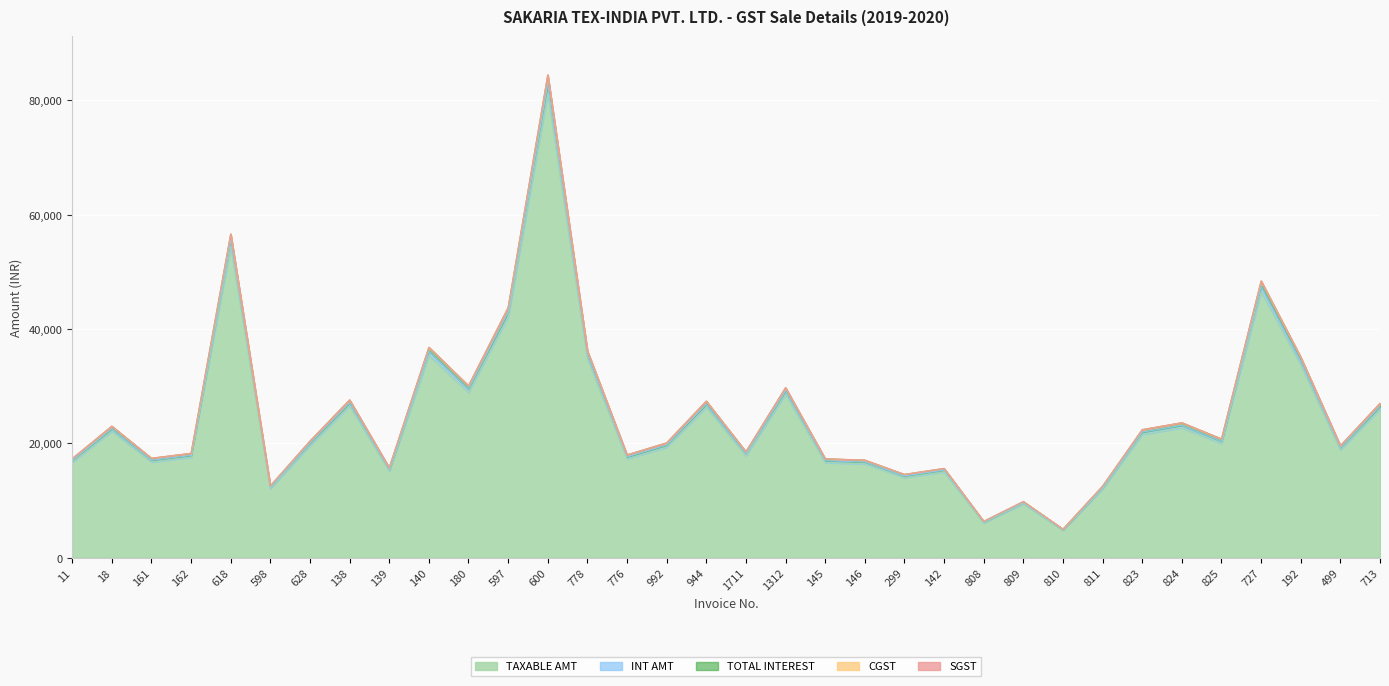

Does the chart display data point markers on the line(s)?

No